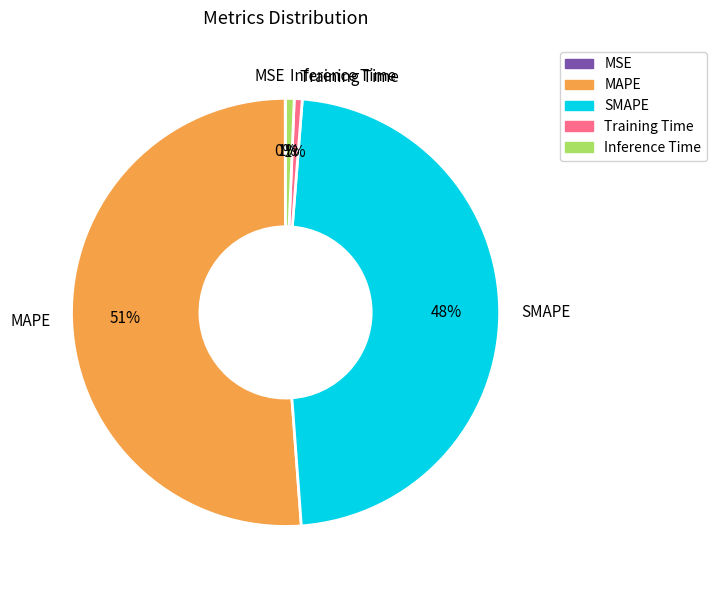

What is the largest slice in the pie chart?

MAPE